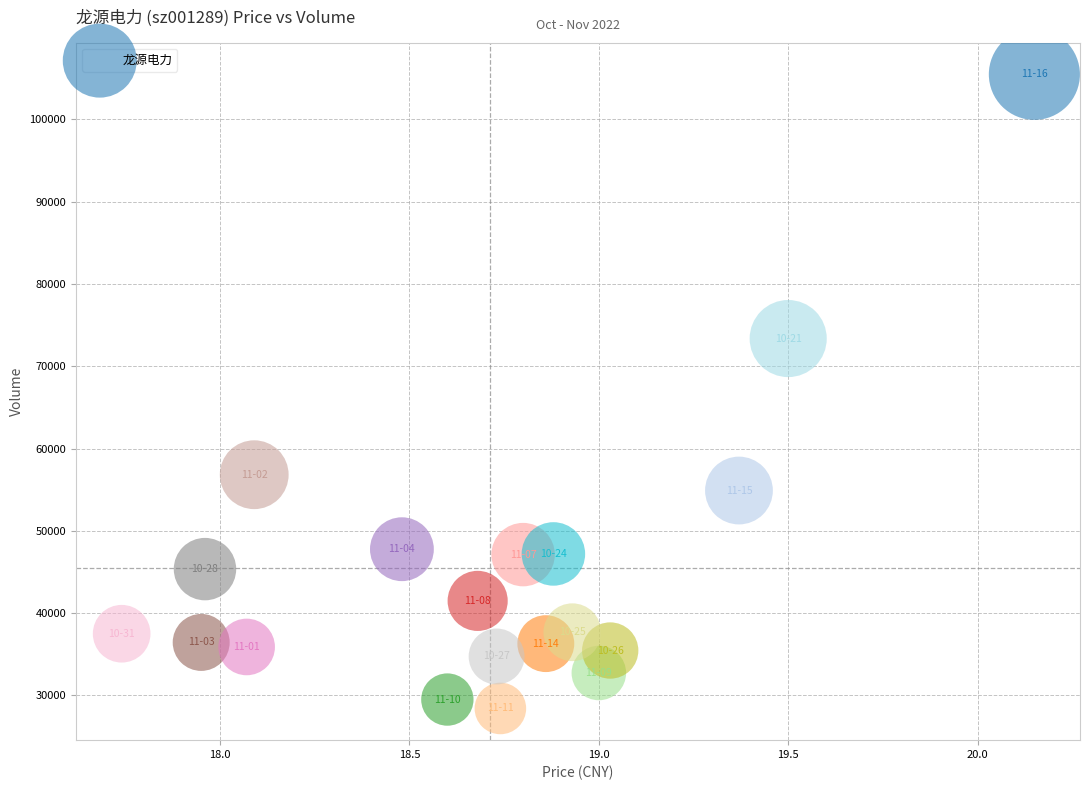

What is the range of Y values (max minus min)?

77031